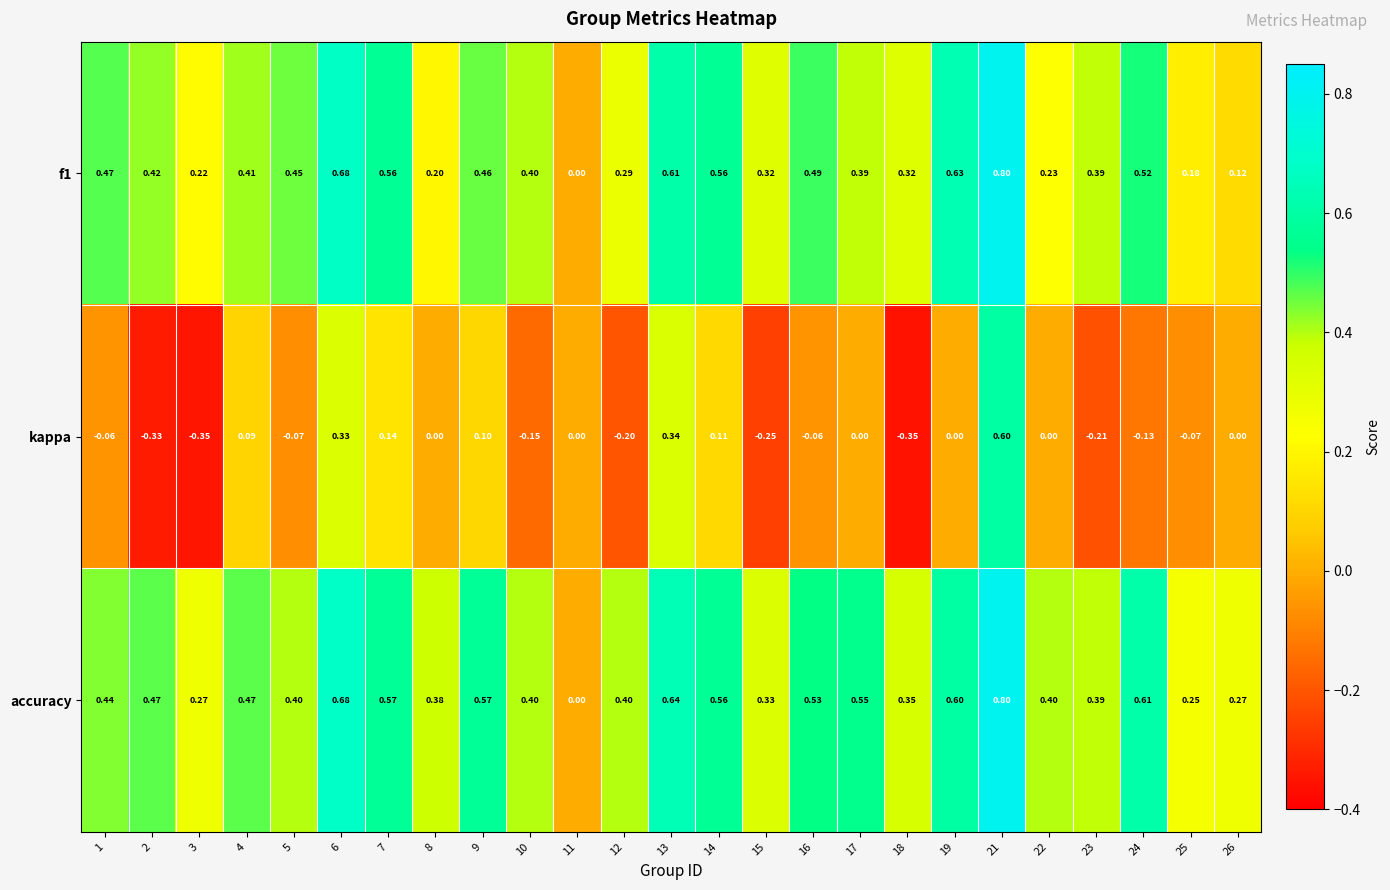

Is the value of accuracy at 13 greater than the value of kappa at 11?

Yes